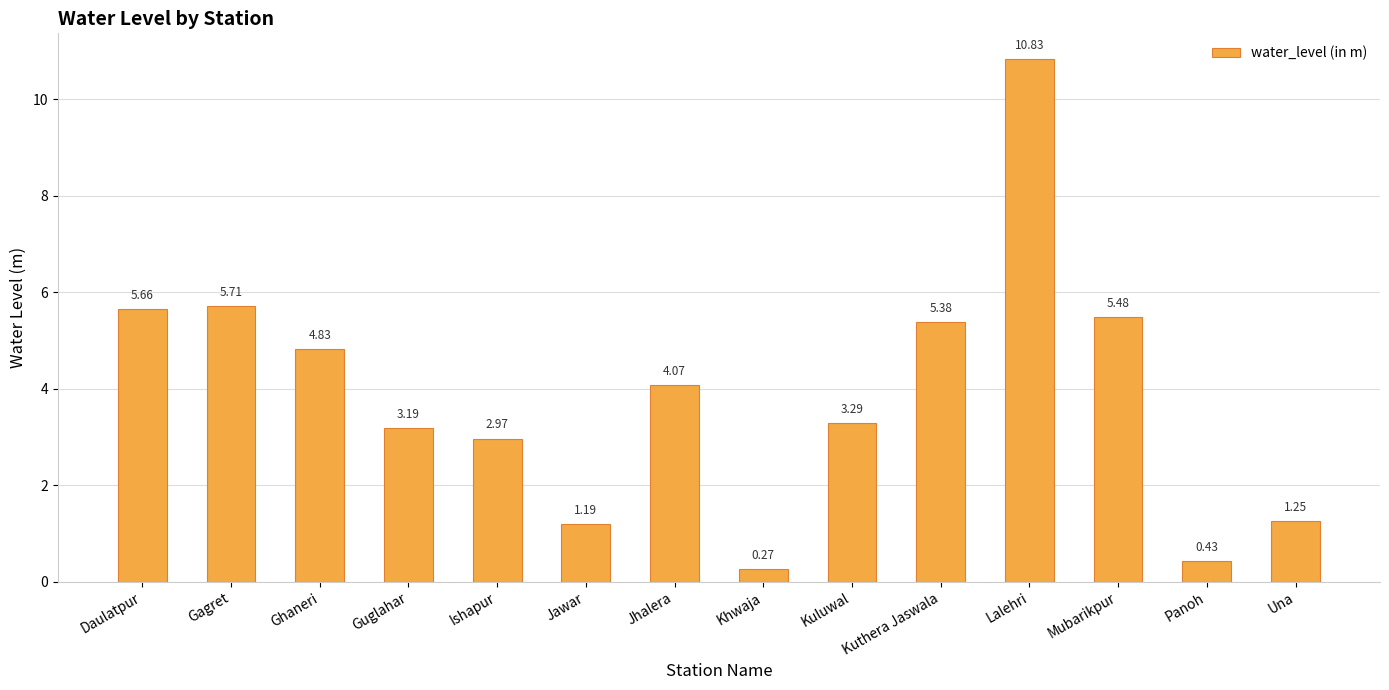

What is the label of the 5th bar from the right?

Kuthera Jaswala